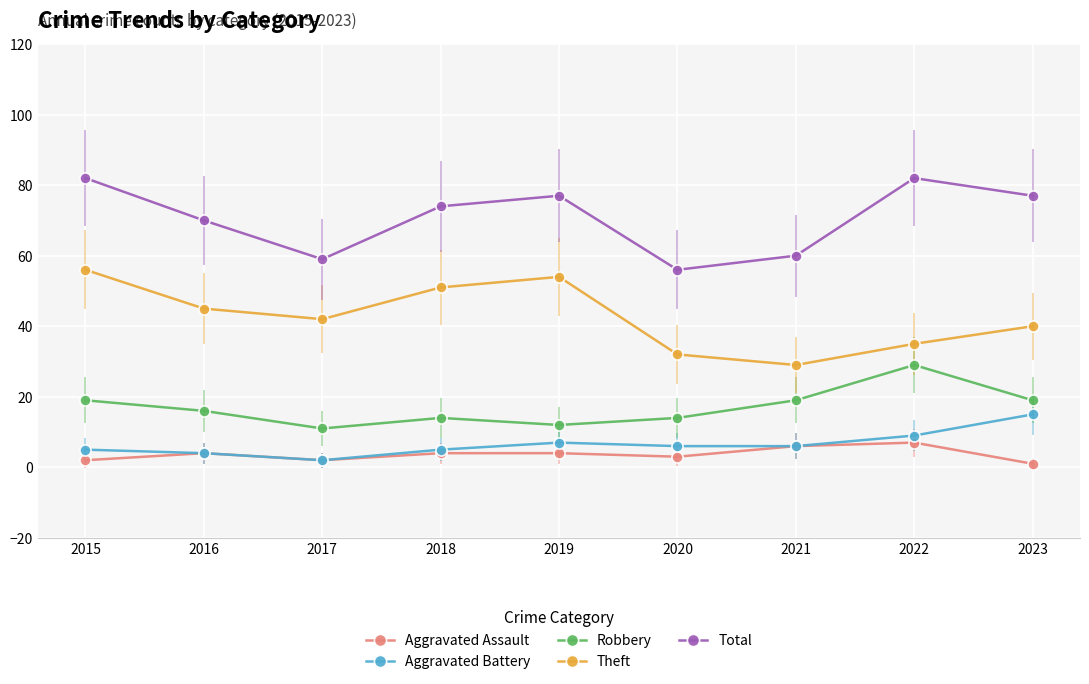

Is this an area chart (filled region under the line)?

No